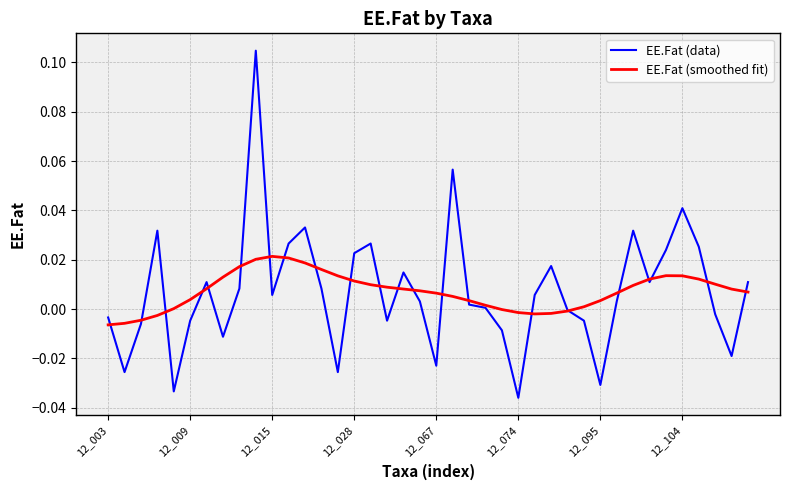

Which series has the largest range (max minus min)?

EE.Fat (data)